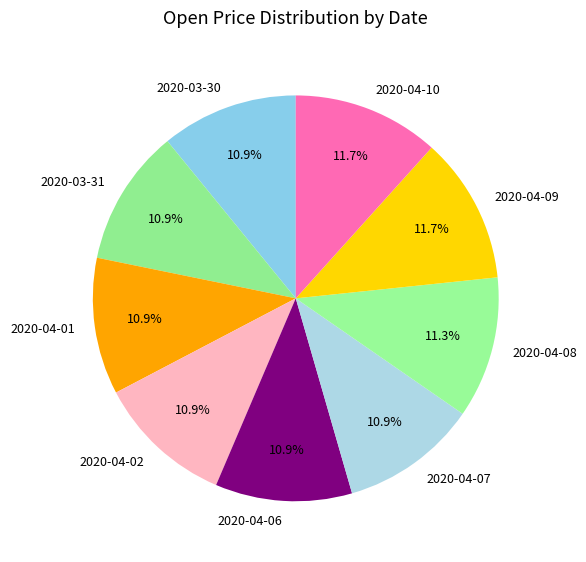

Is the sum of 2020-04-08 and 2020-03-31 greater than half?

No